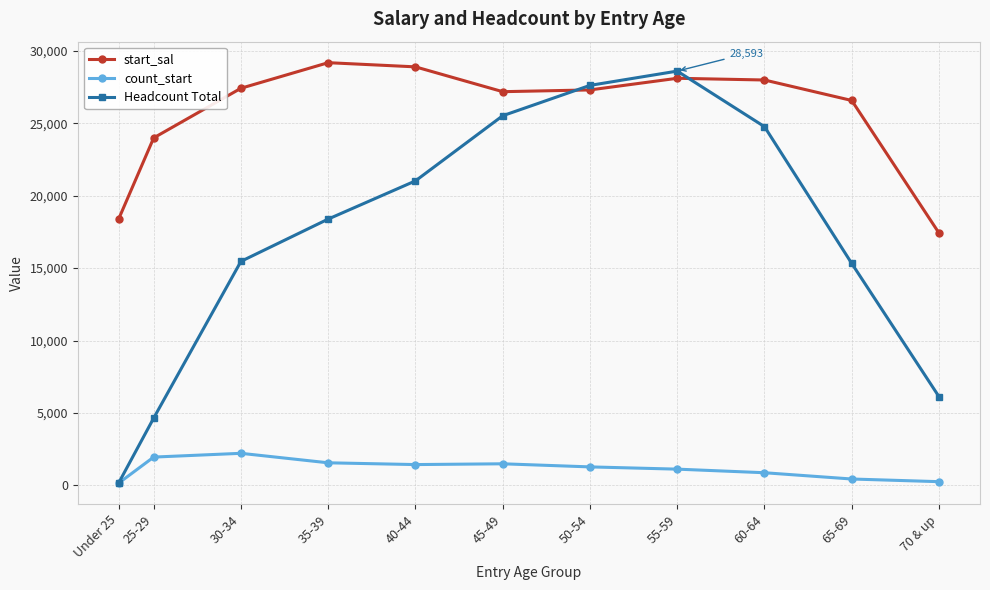

What is the average value of the count_start series?

1165